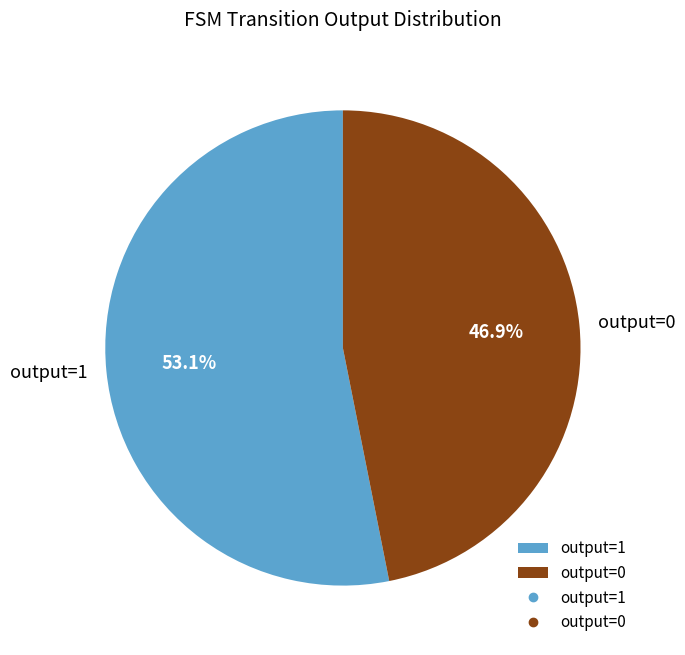

To the nearest percent, what is the difference between the largest and smallest slice percentages?

6%